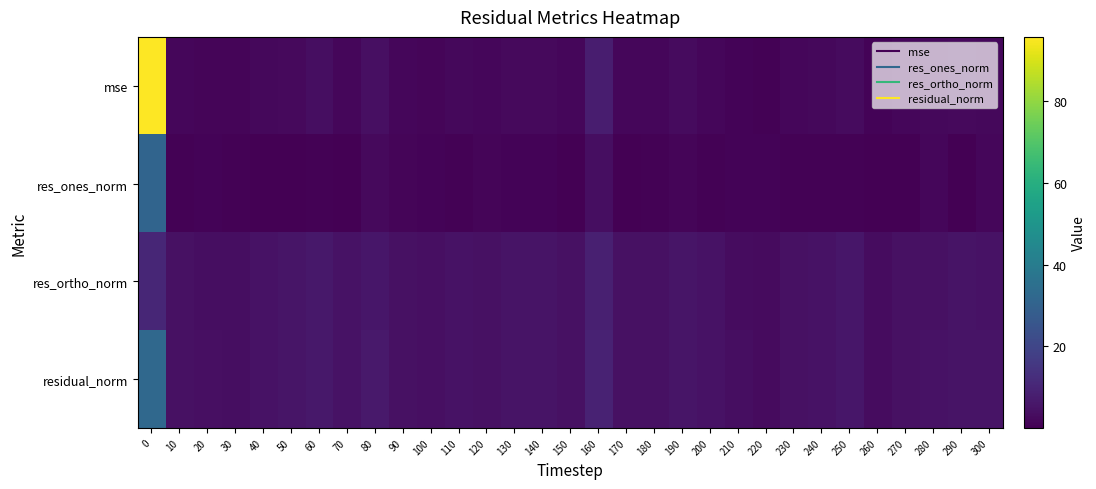

Count the number of categories in the chart.

31